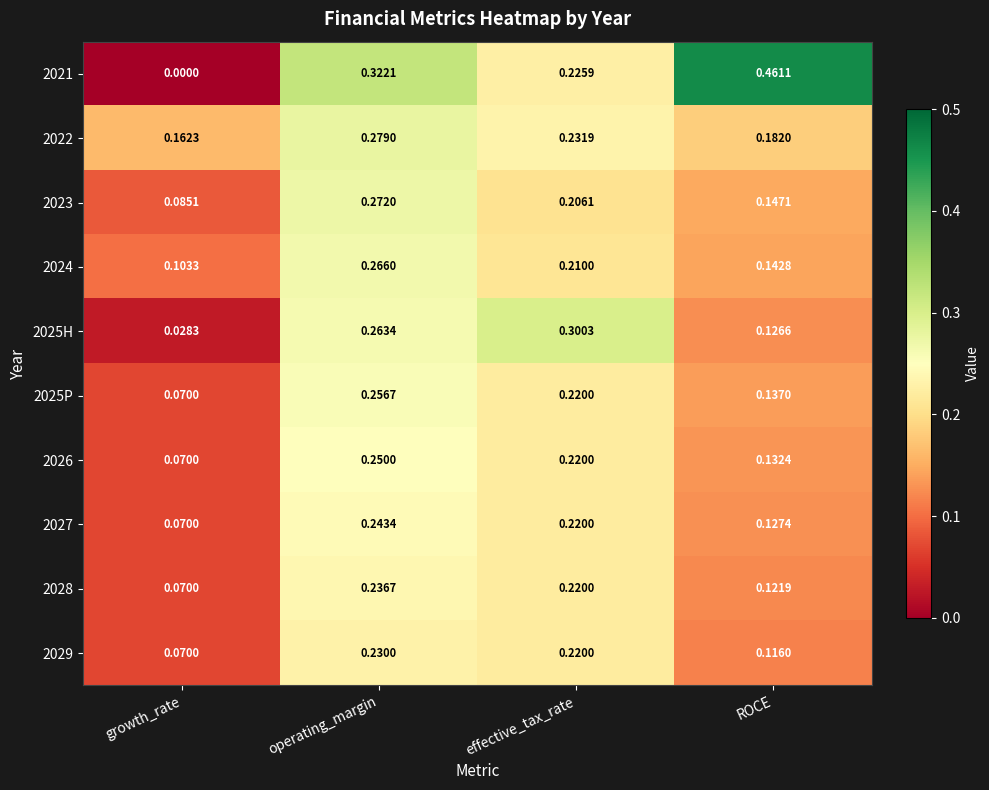

How many categories are shown in the chart?

4